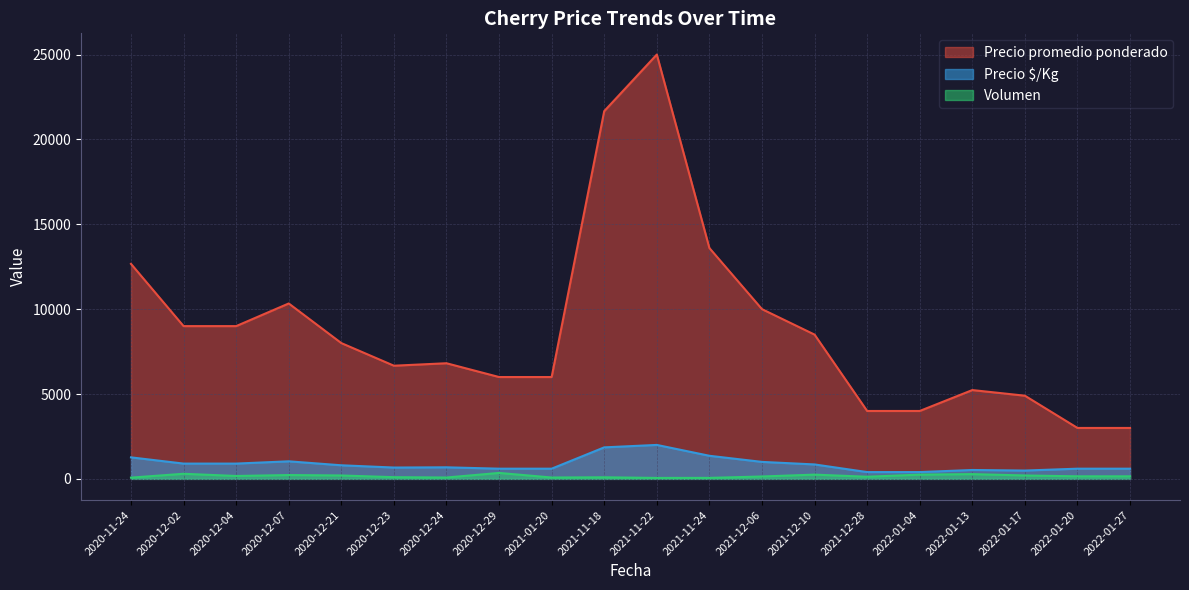

What are all the series names shown in the legend?

Precio promedio ponderado, Precio $/Kg, Volumen